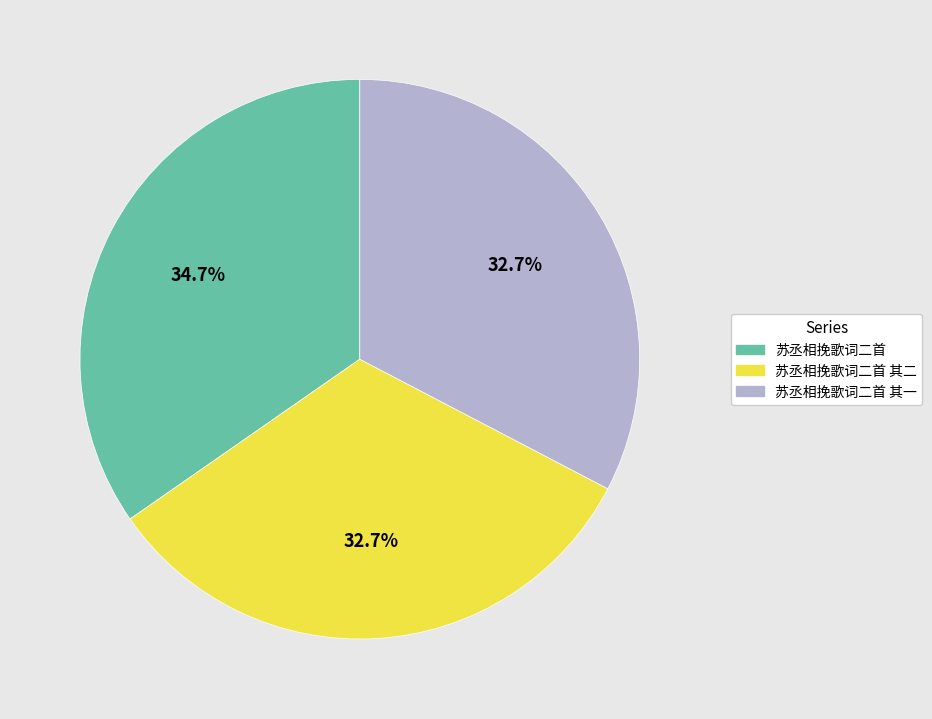

Is there any slice that represents more than half of the pie?

No